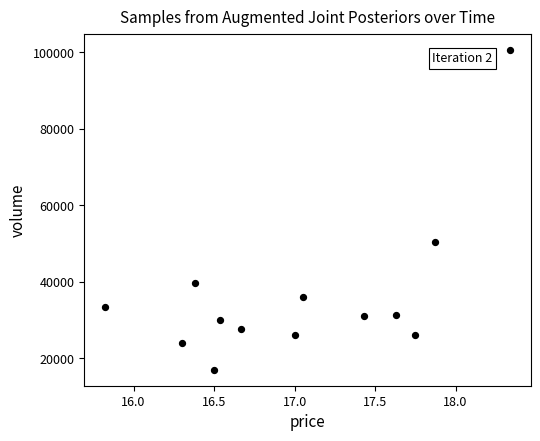

What Y value in the scatter plot is closest to 58849?

50396